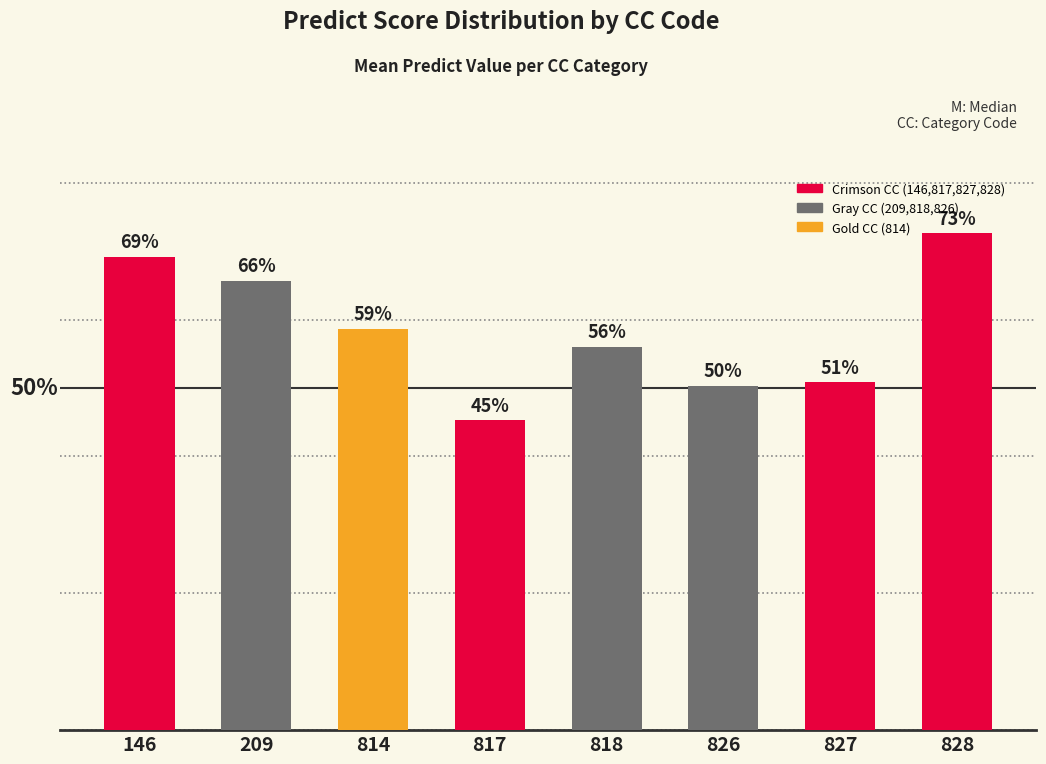

What is the difference between the maximum and minimum values?

0.3